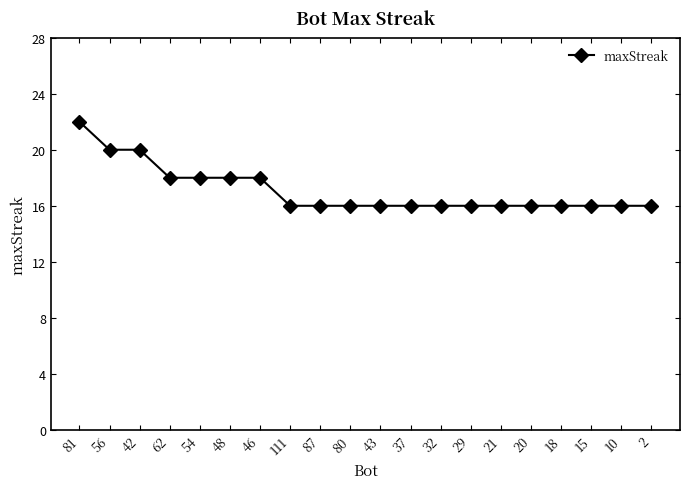

What is the approximate value at 48?

18